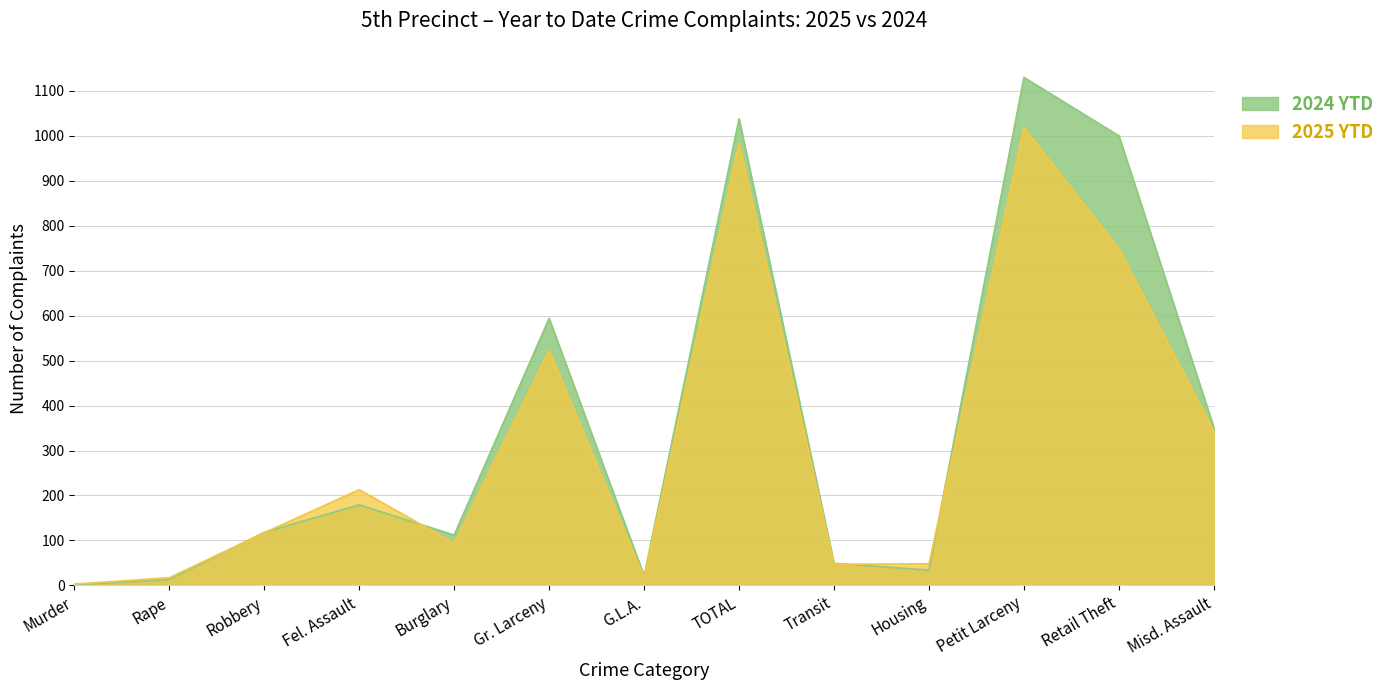

True or false: 2024 YTD has a value of 49 at Transit.

True